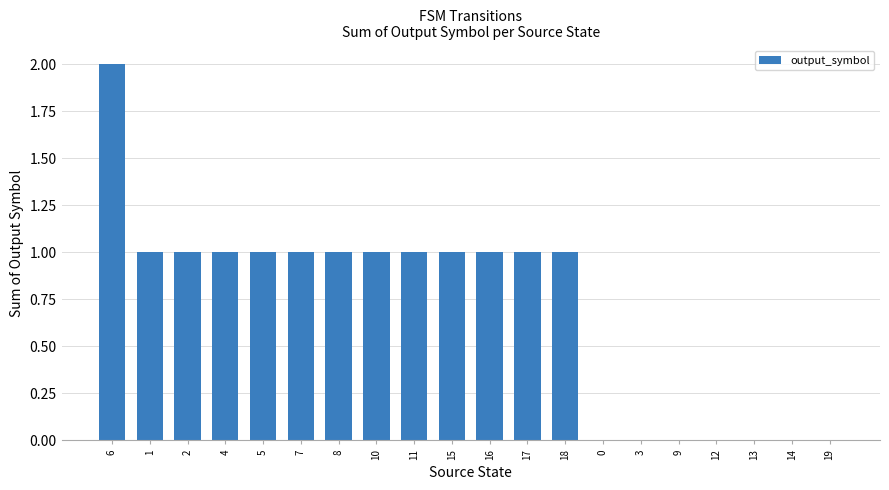

Between 9 and 6, which is larger?

6